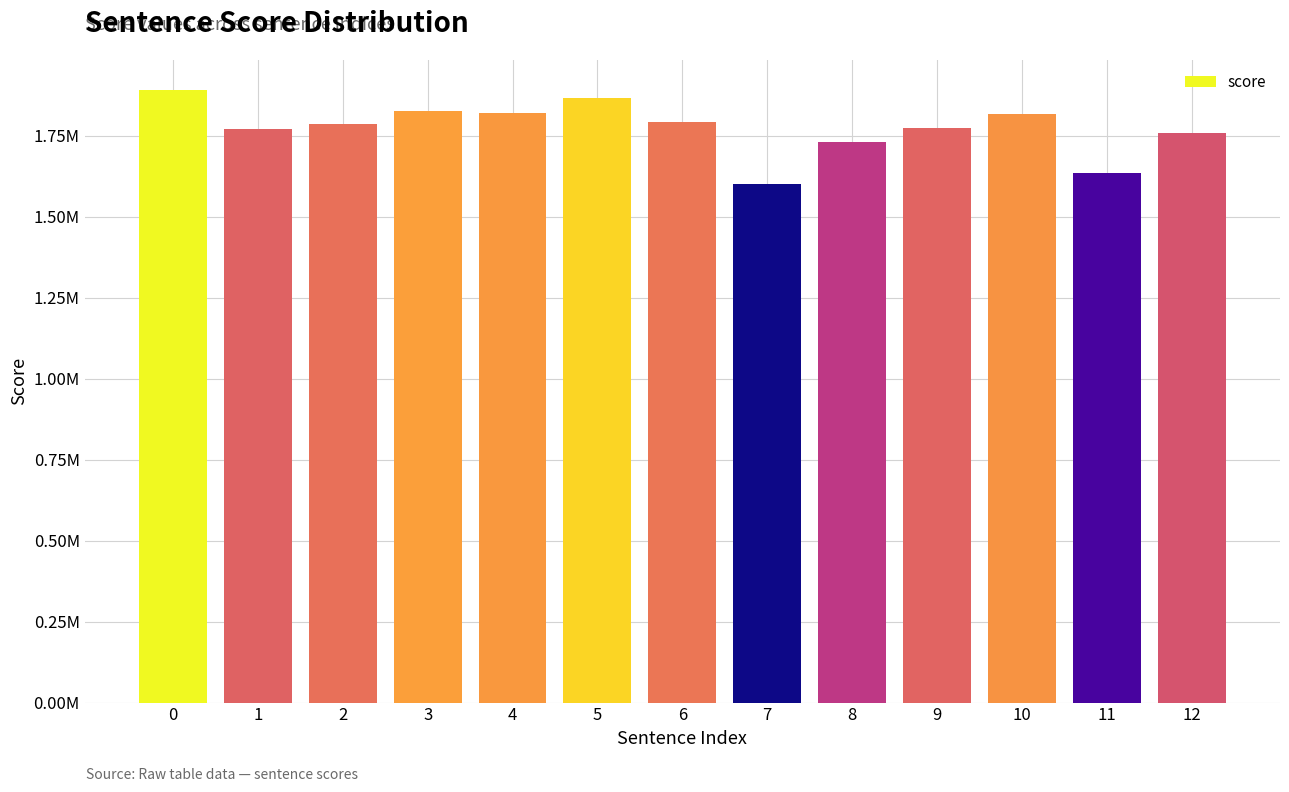

What is the maximum value shown in the chart?

1889250.7